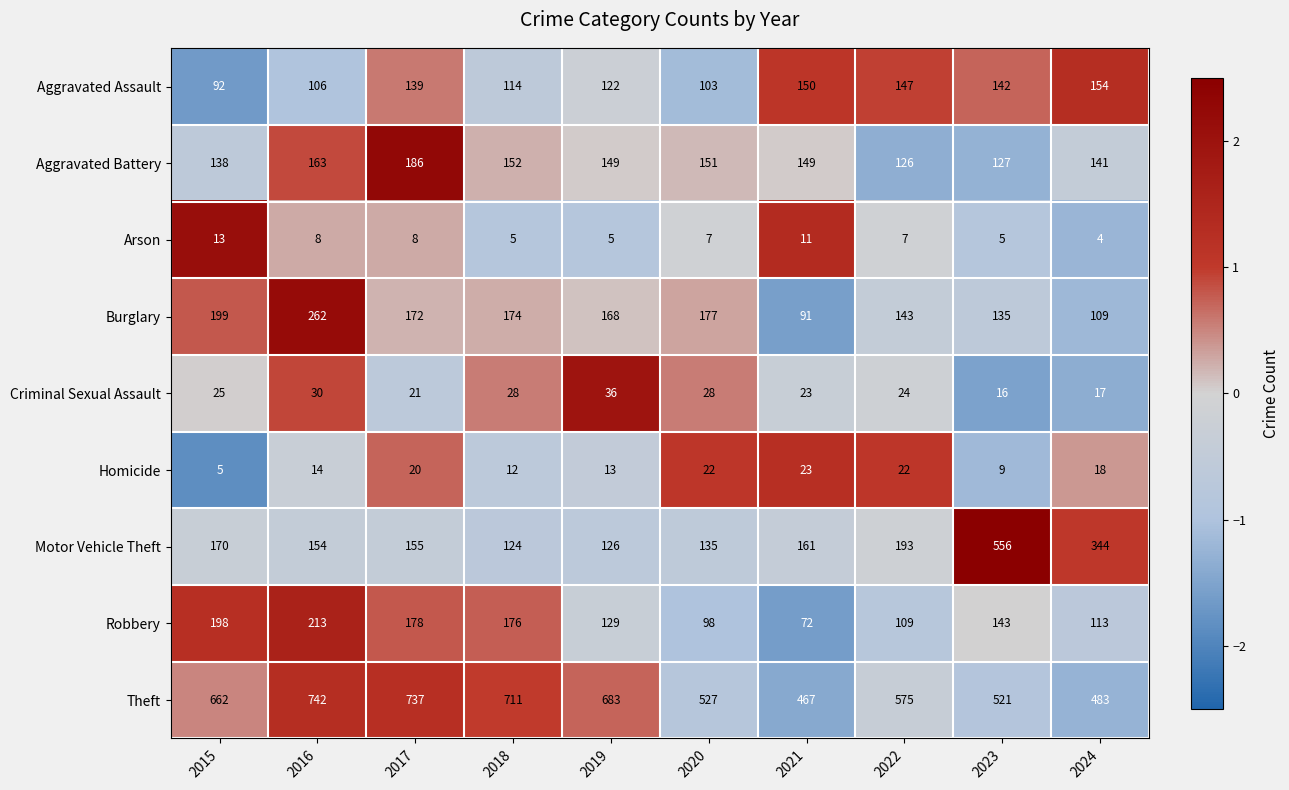

What is the difference between the highest and lowest values at 2020?

520